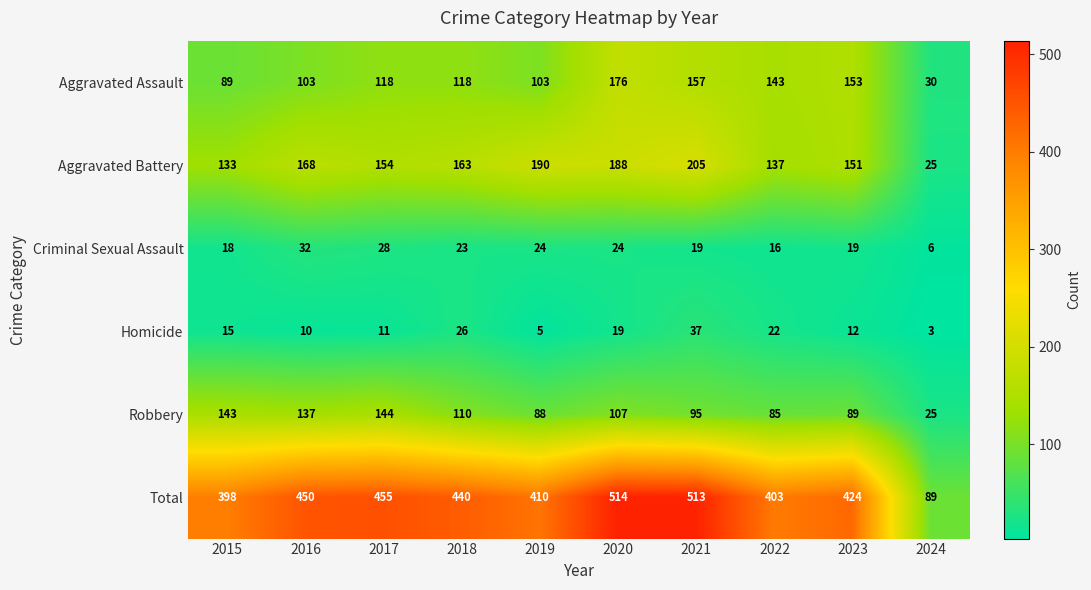

The value of Total at 2023 is 211. True or false?

False